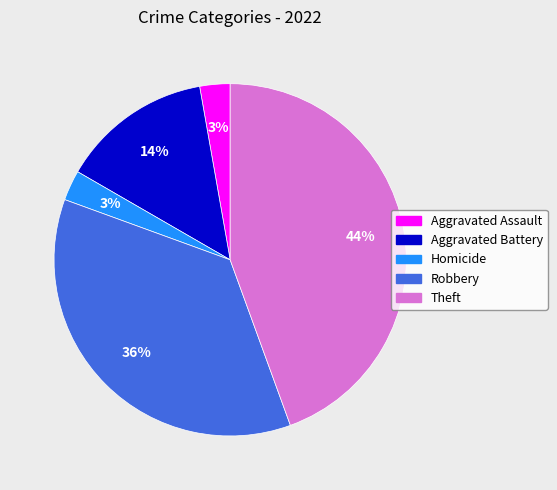

Is the sum of Aggravated Assault and Robbery greater than half?

No